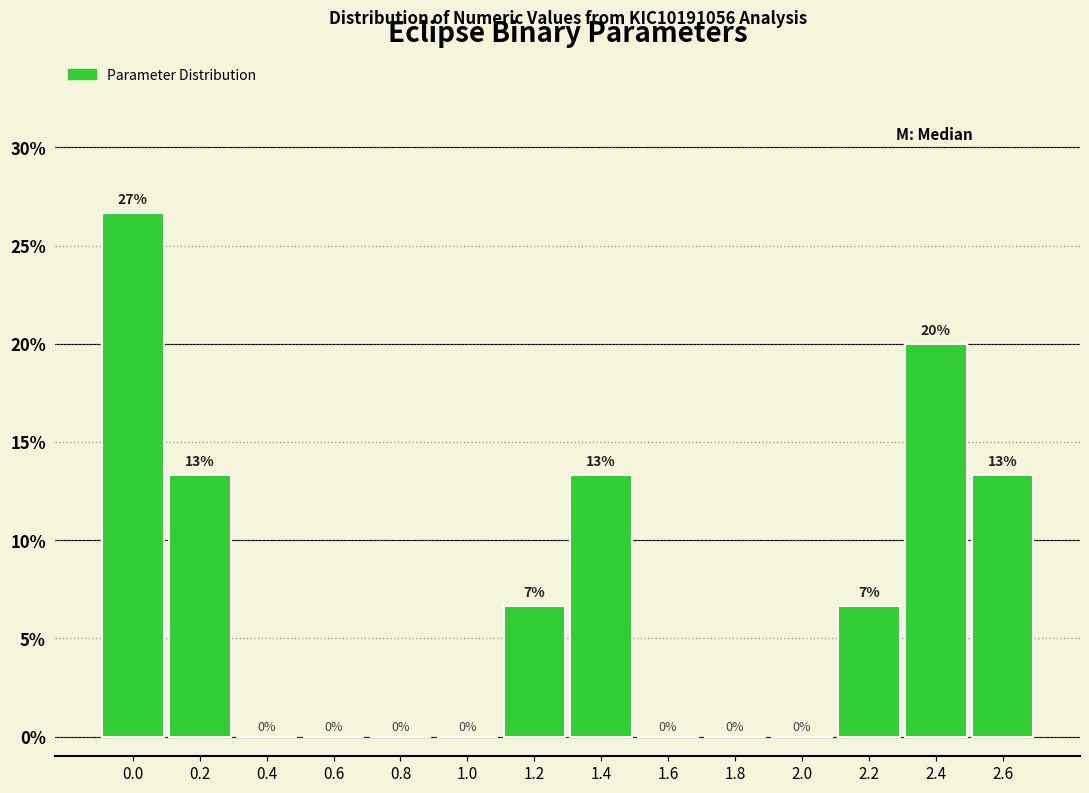

What is the sum of all values?

100.0